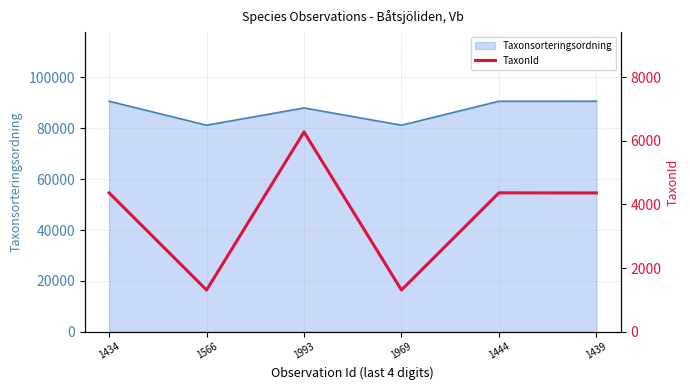

At which category does the chart reach its minimum across all series?

1566